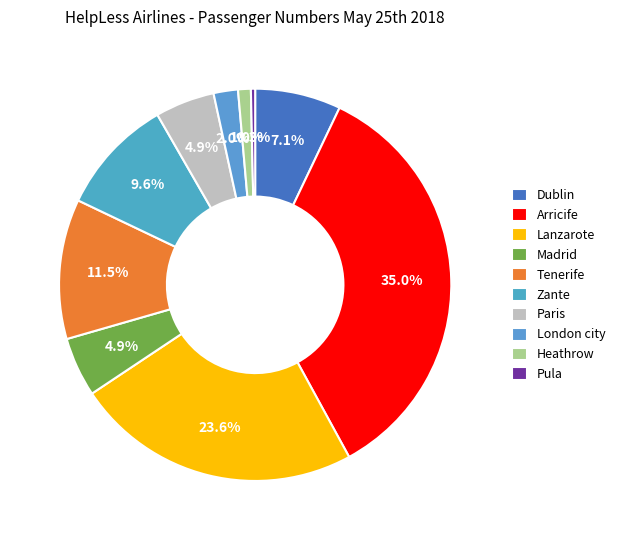

To the nearest percent, what is the average slice percentage?

10%